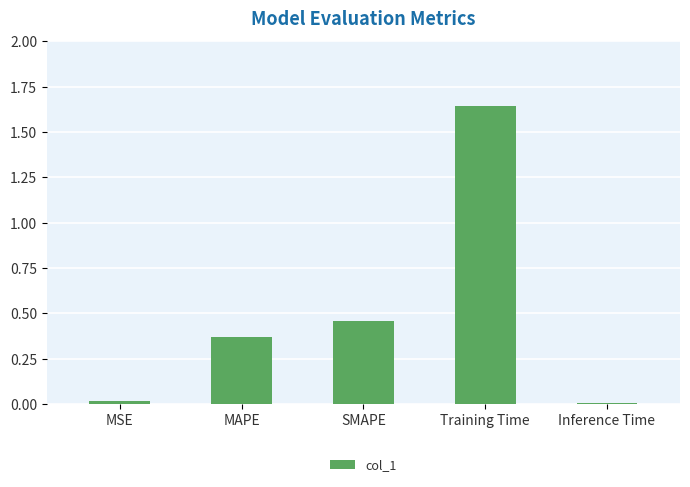

What is the sum of the values at SMAPE and Training Time?

2.1